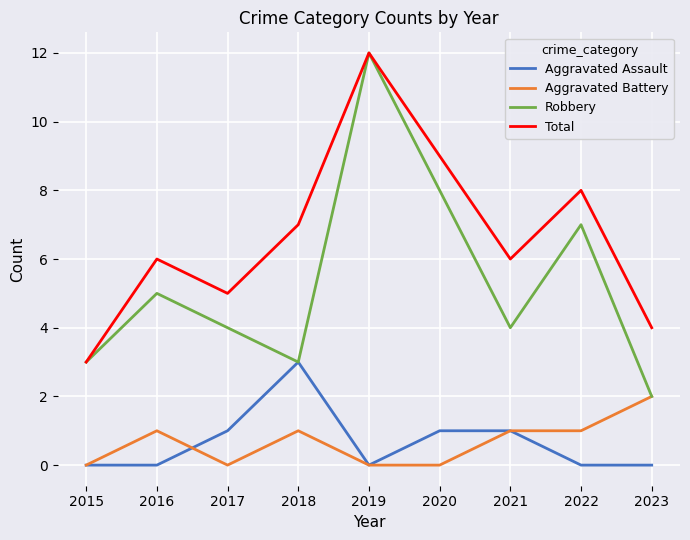

True or false: Total has a value of 8 at 2022.

True